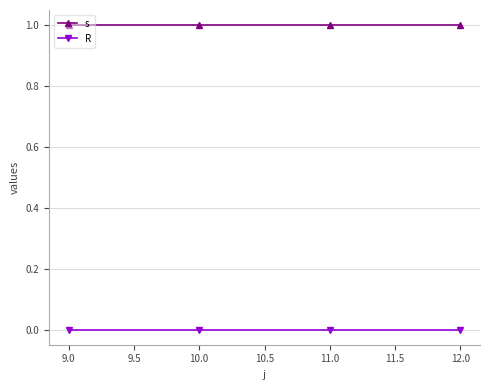

Rank the series at 12.0 from highest to lowest value.

s, R